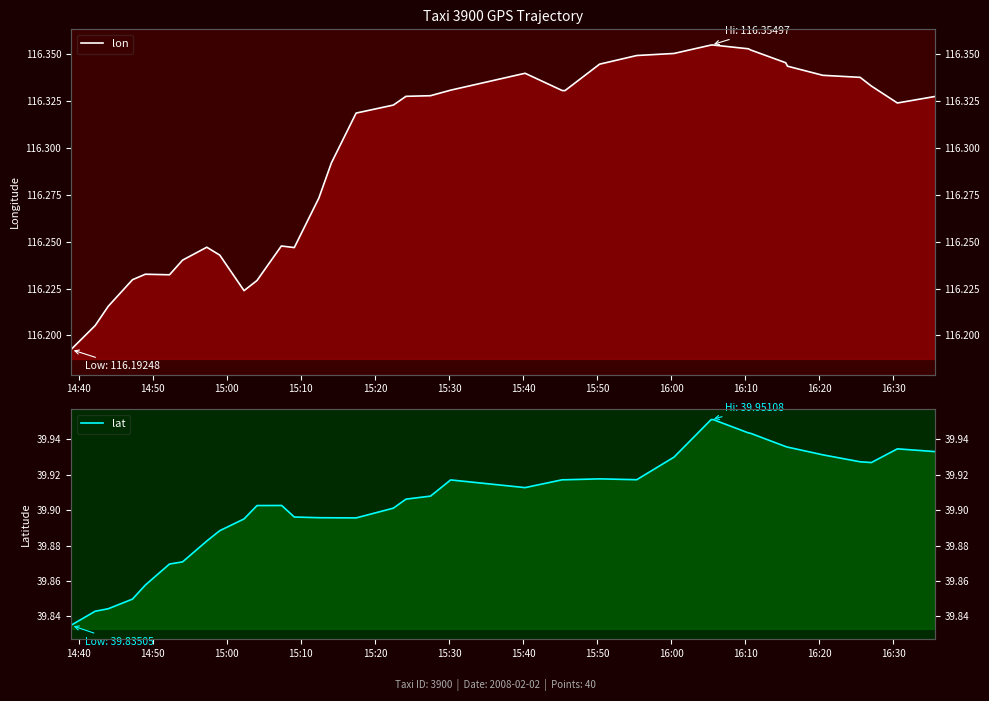

What is the value of the lat point at the 33rd from the left?

39.9